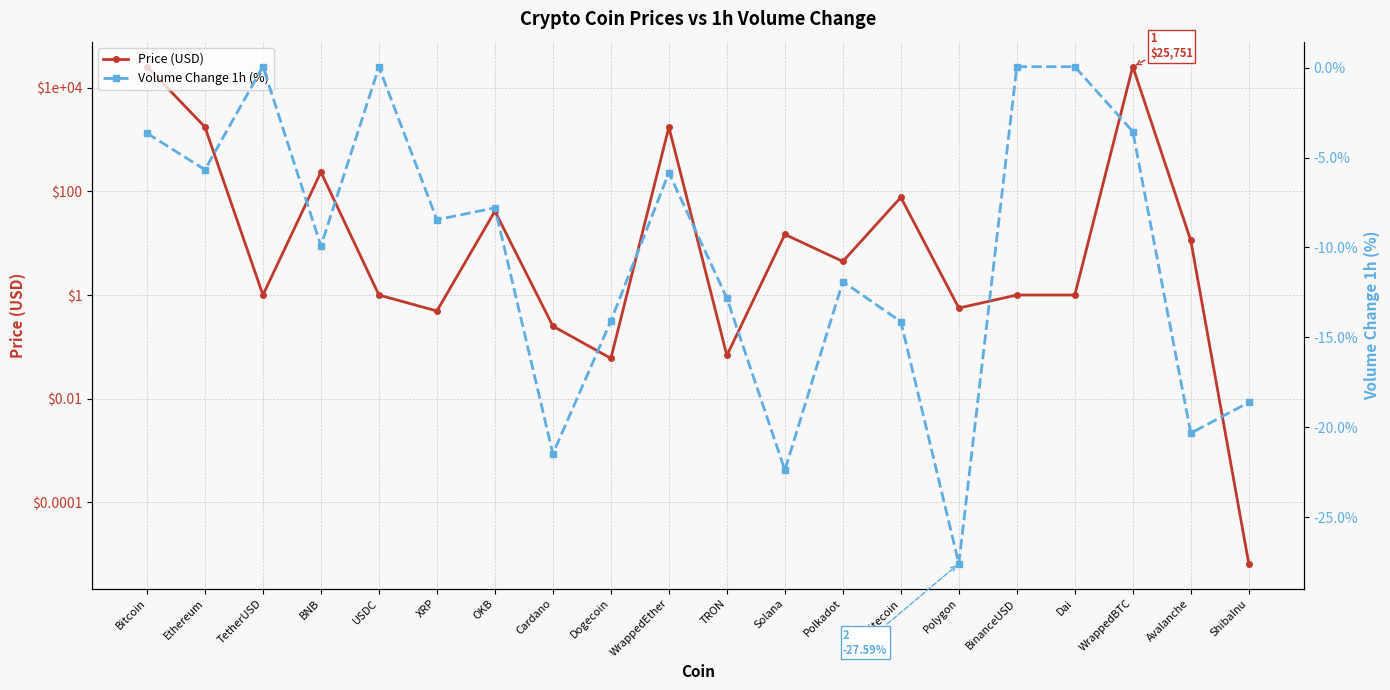

True or false: Volume Change 1h (%) and Price (USD) cross at least once.

False